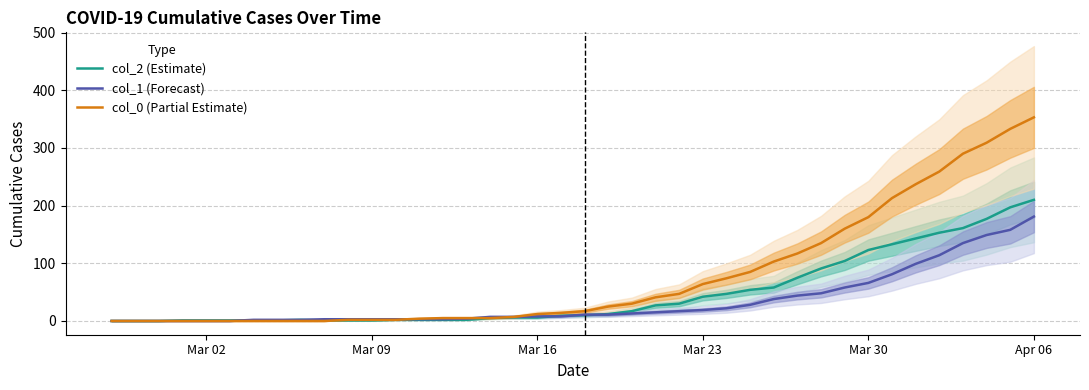

What are all the series names shown in the legend?

col_2 (Estimate), col_1 (Forecast), col_0 (Partial Estimate)